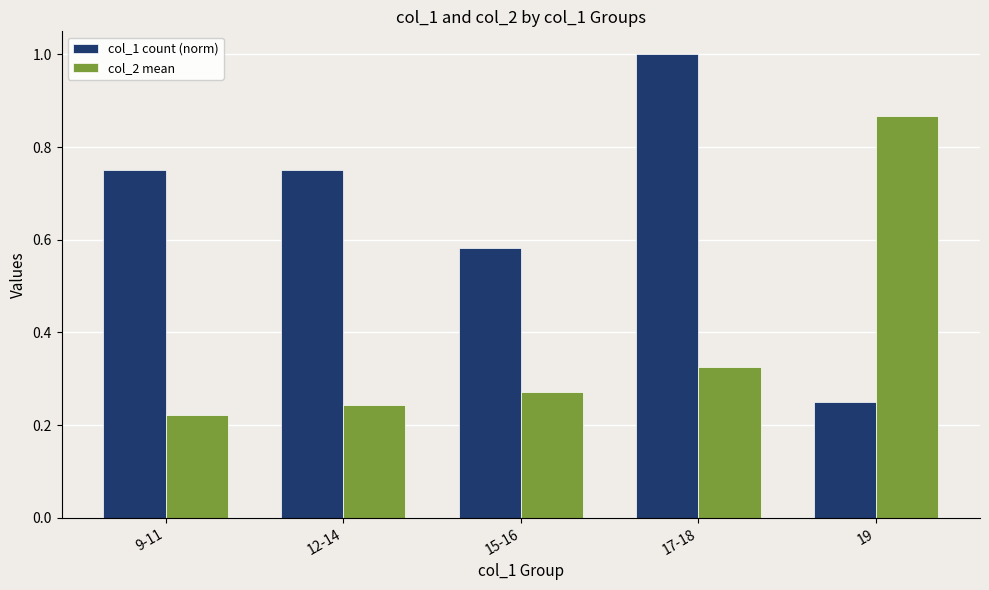

True or false: col_1 count (norm) has a value of 0.5 at 17-18.

False